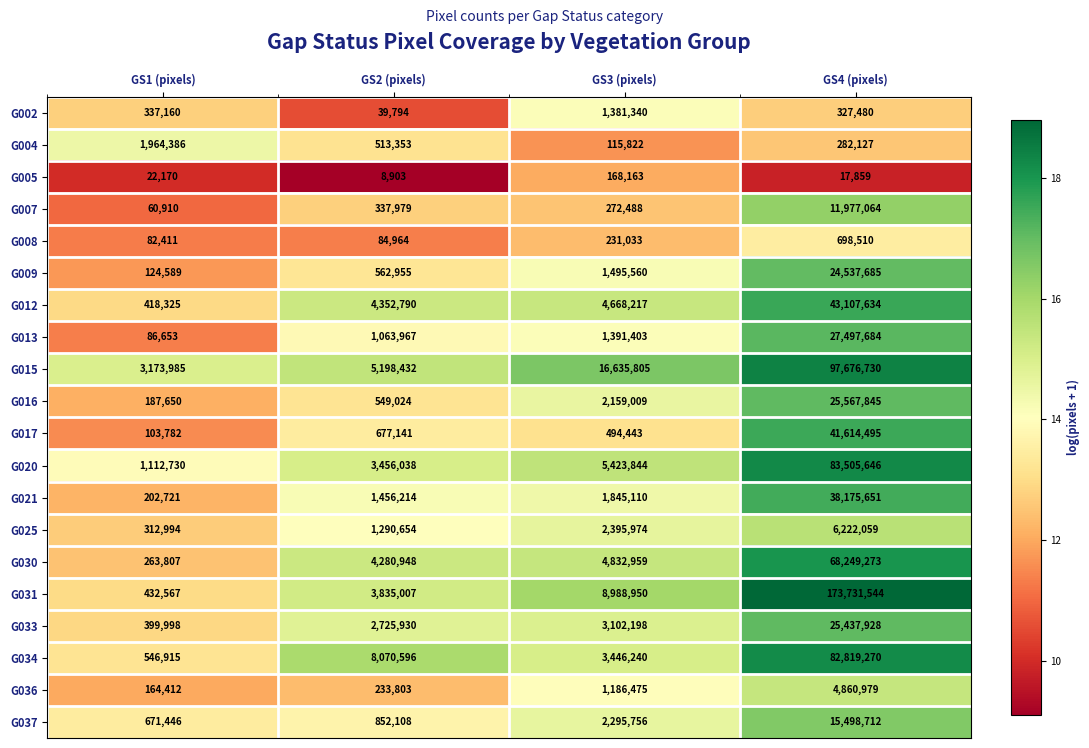

How many series are shown in this chart?

20